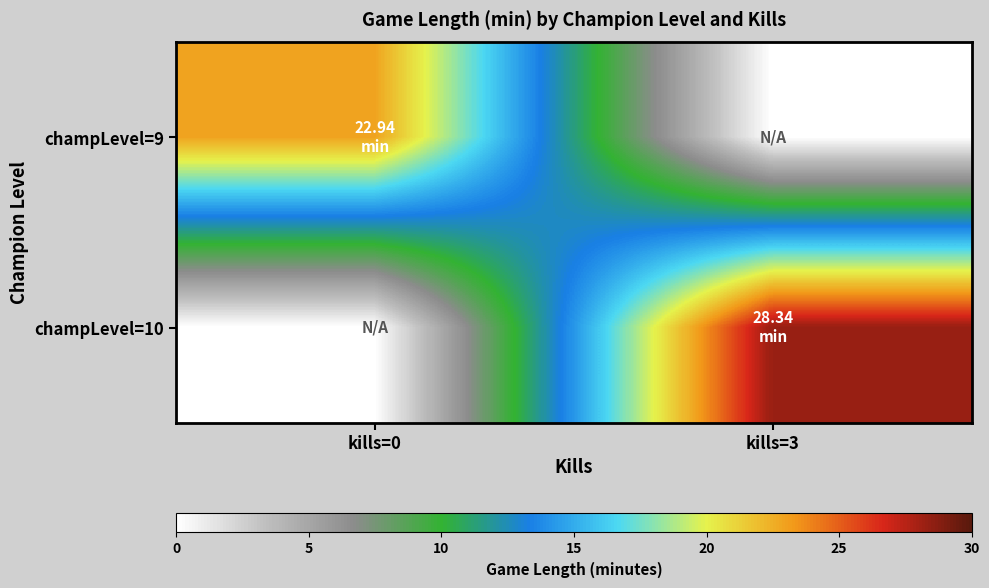

List the series in order of their overall mean, highest first.

champLevel=10, champLevel=9